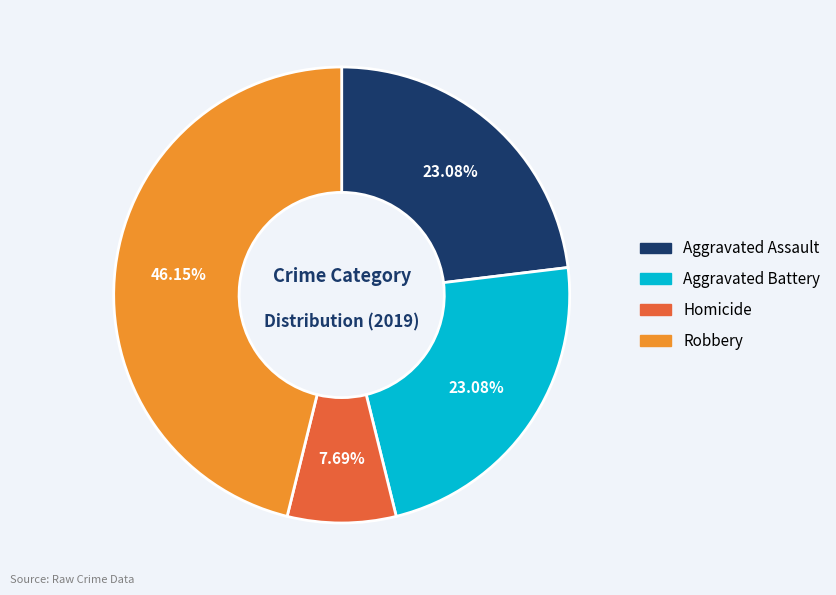

To the nearest percent, what is the average slice percentage?

25%